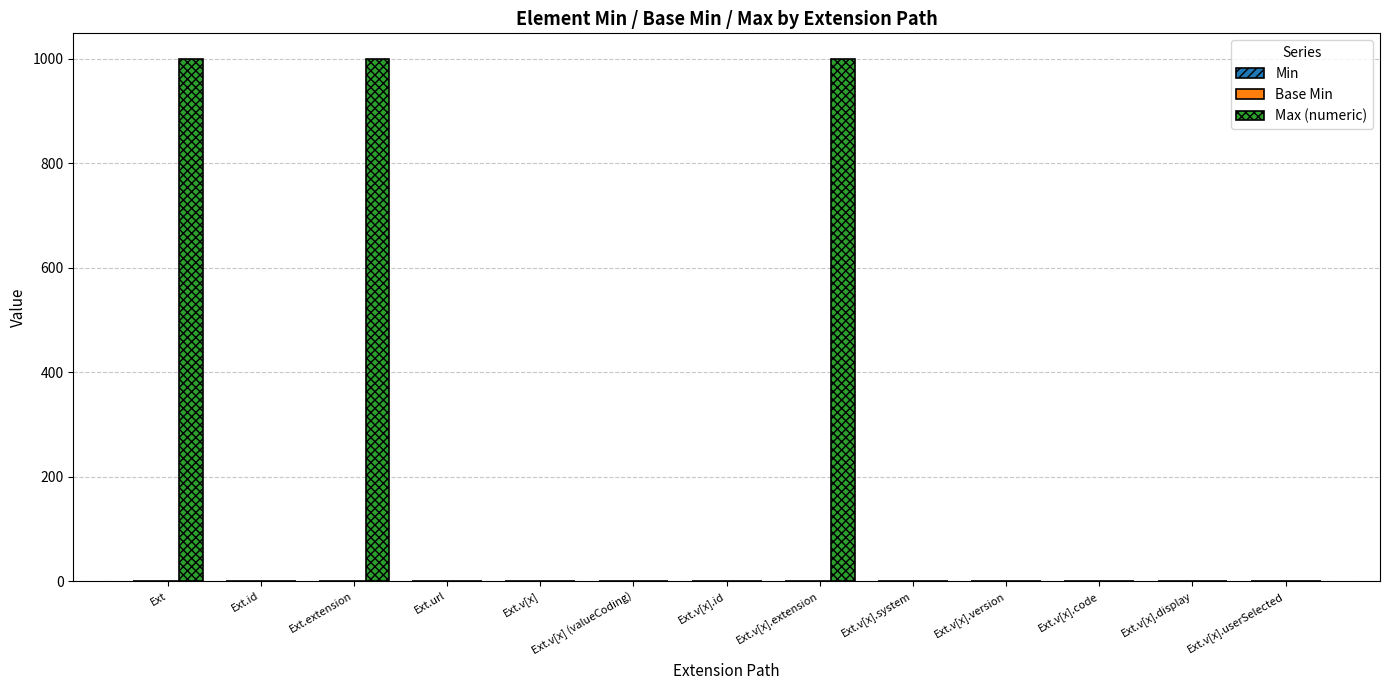

The value of Max (numeric) at Ext.extension is 289. True or false?

False